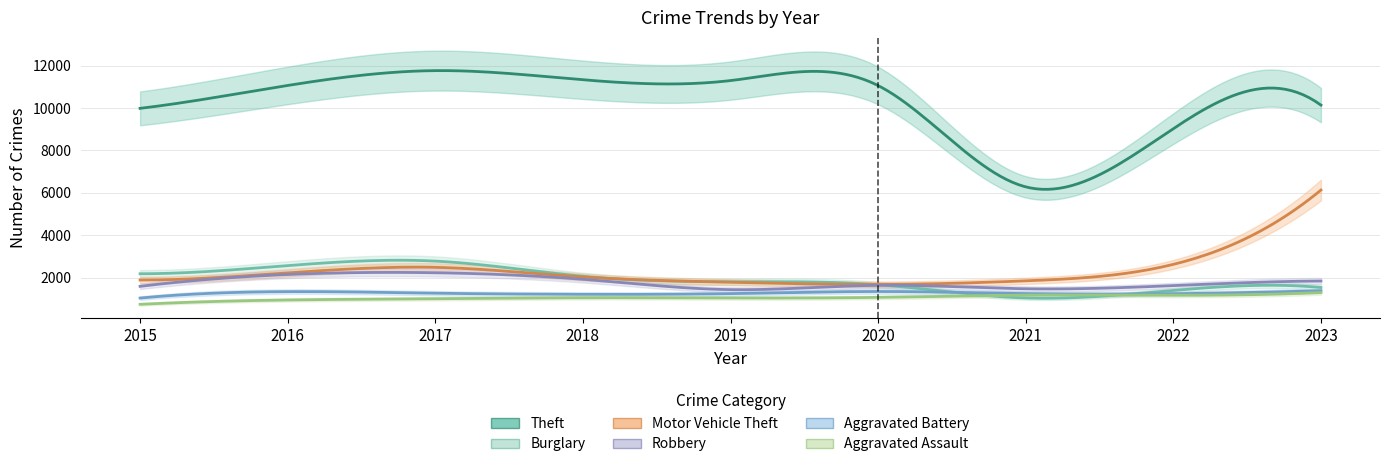

Between 2023 and 2020, which is larger?

2020